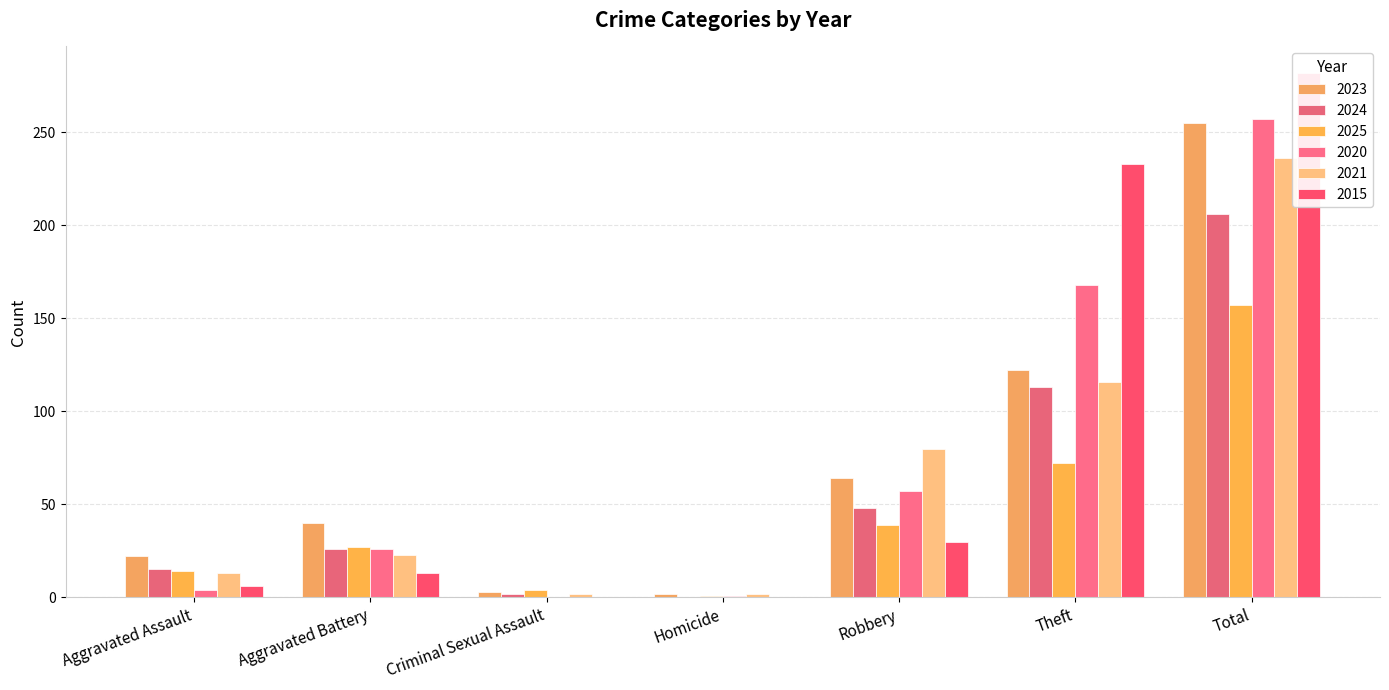

What is the sum of all 2023 values?

508